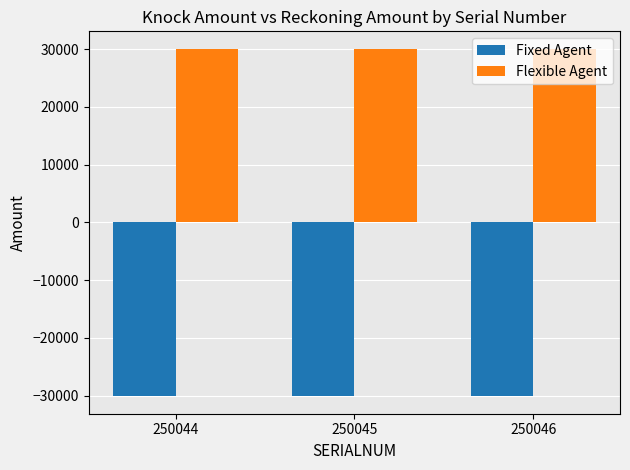

What are all the series names shown in the legend?

Fixed Agent, Flexible Agent